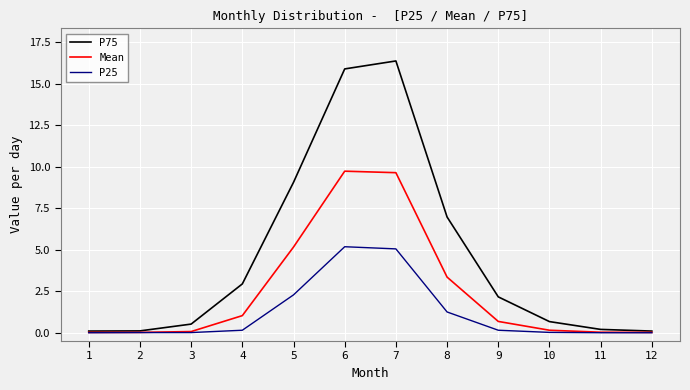

At which category does the chart reach its peak across all series?

7